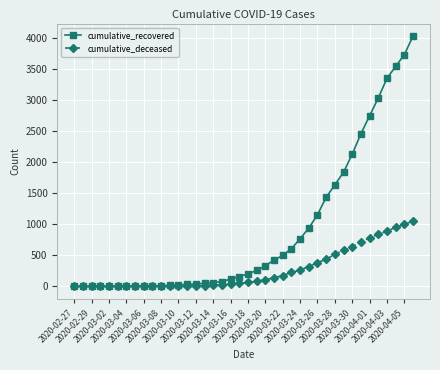

Which series has the widest spread of values?

cumulative_recovered